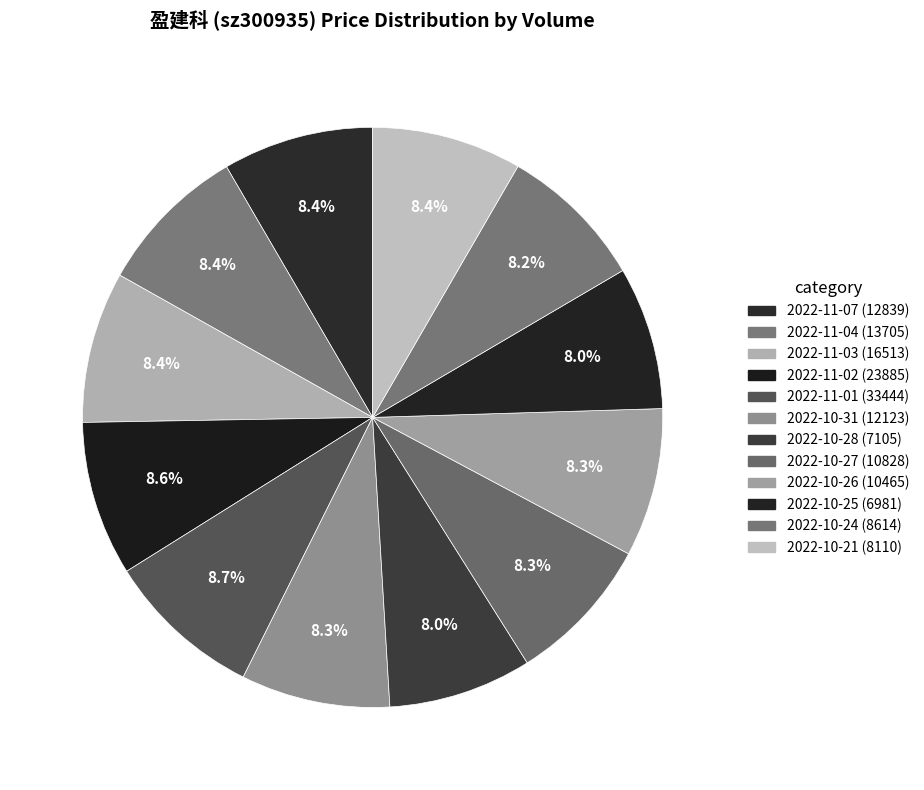

How many slices are in this pie chart?

12